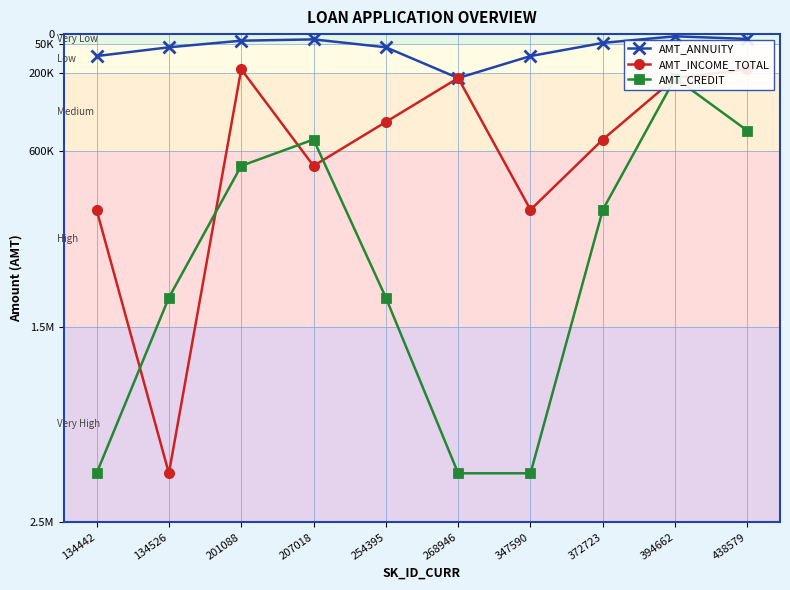

Reading left to right, list all the values displayed in this chart.

AMT_ANNUITY: 134442=112500	134526=67500	201088=33750	207018=27000	254395=67500	268946=225000	347590=112500	372723=45000	394662=11250	438579=24750
AMT_INCOME_TOTAL: 134442=900000	134526=2250000	201088=180000	207018=675000	254395=450000	268946=225000	347590=900000	372723=540000	394662=225000	438579=180000
AMT_CREDIT: 134442=2250000	134526=1350000	201088=675000	207018=540000	254395=1350000	268946=2250000	347590=2250000	372723=900000	394662=225000	438579=495000